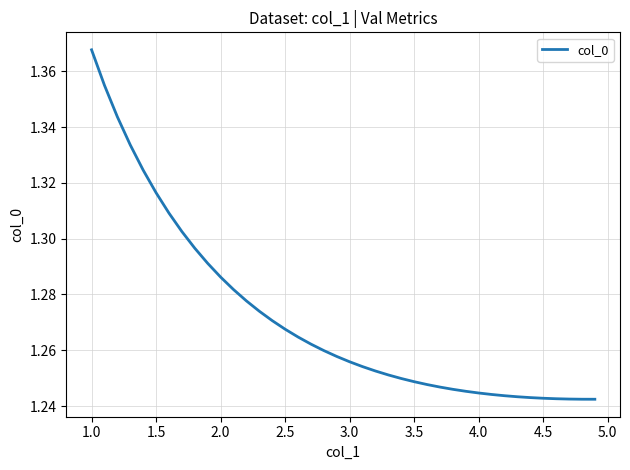

True or false: the data shows 2.1 at 1.0.

False